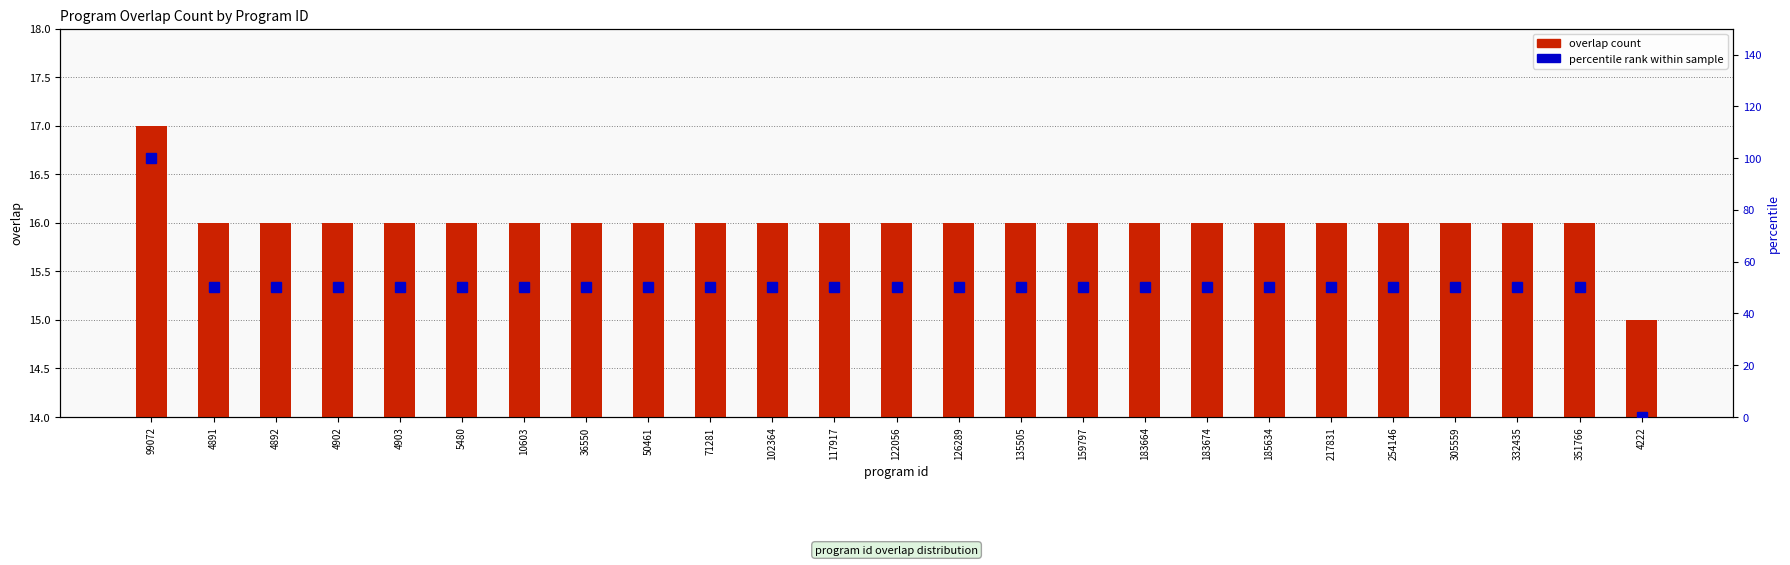

What is the average value of the percentile rank within sample series?

50